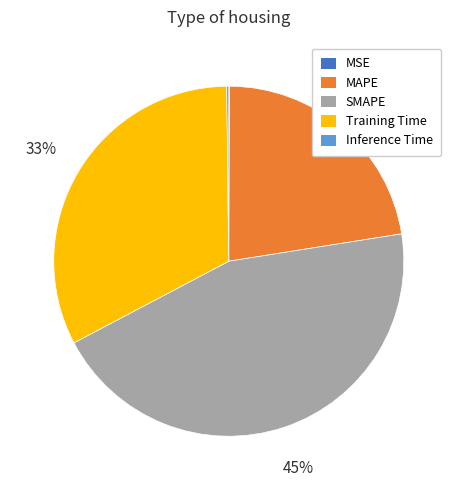

What is the ratio of the value at Training Time to the value at SMAPE?

0.7